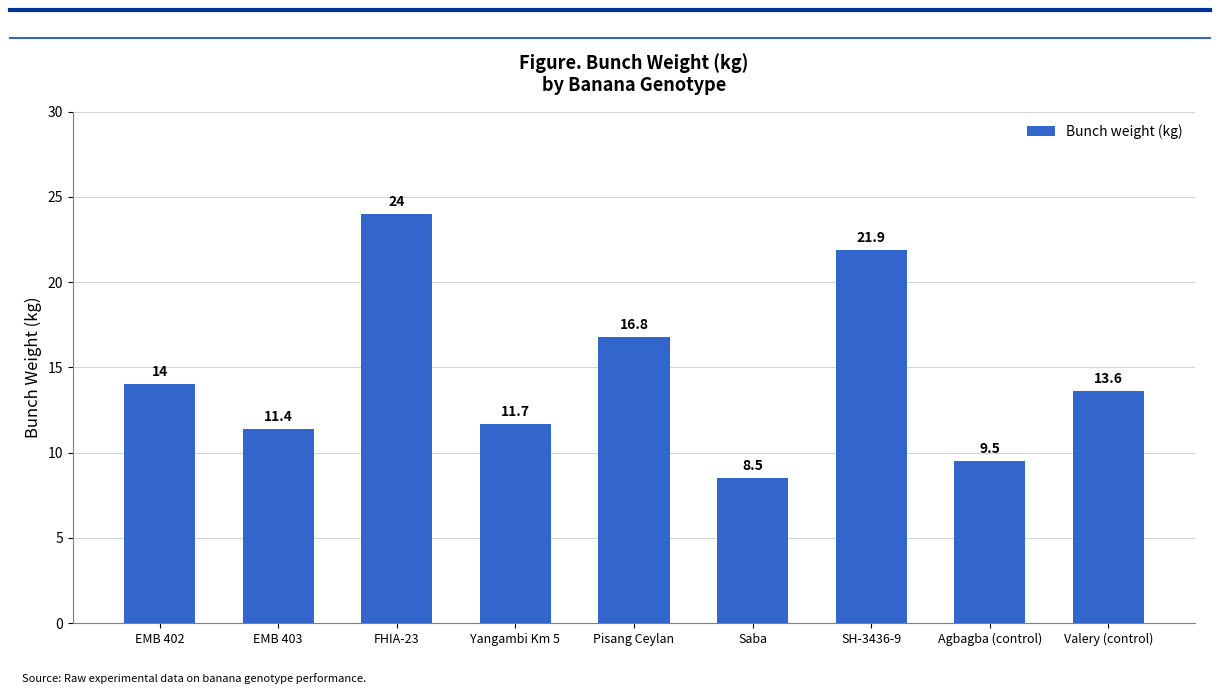

Is it true that the value at EMB 402 is 14.0?

True